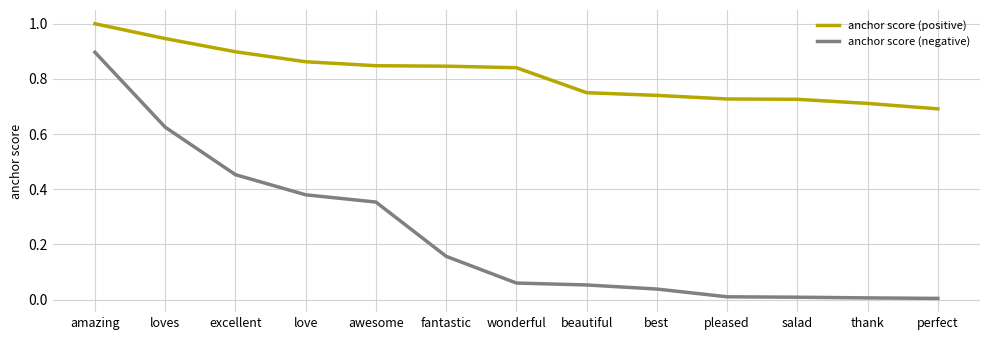

List the series in order of their overall mean, lowest first.

anchor score (negative), anchor score (positive)